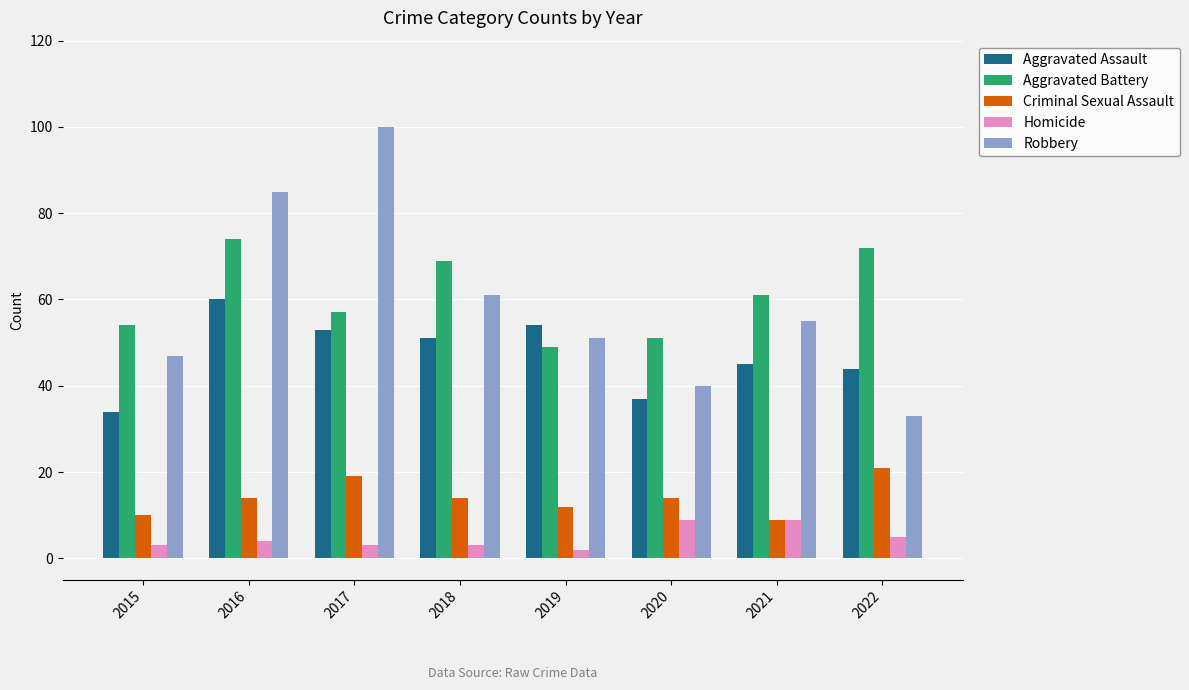

Count the number of categories in the chart.

8